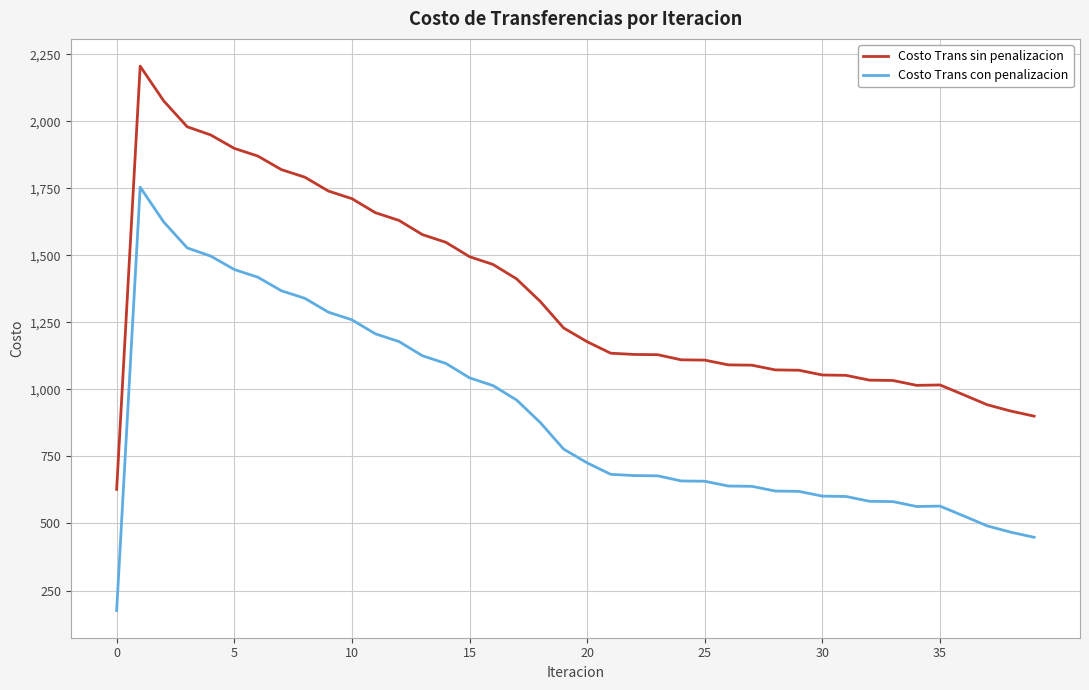

True or false: Costo Trans sin penalizacion and Costo Trans con penalizacion intersect in this chart.

False